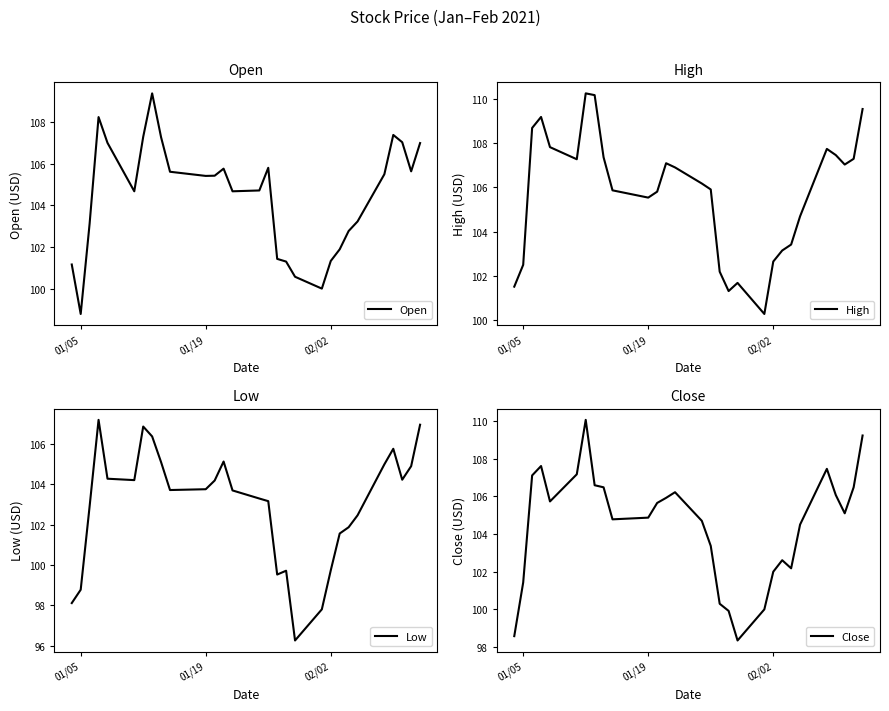

At which label does Open reach its minimum?

01/05